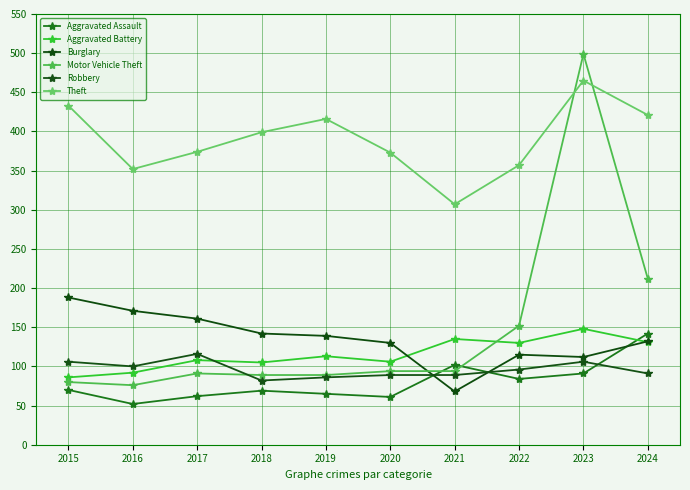

How many lines are shown in the chart?

6